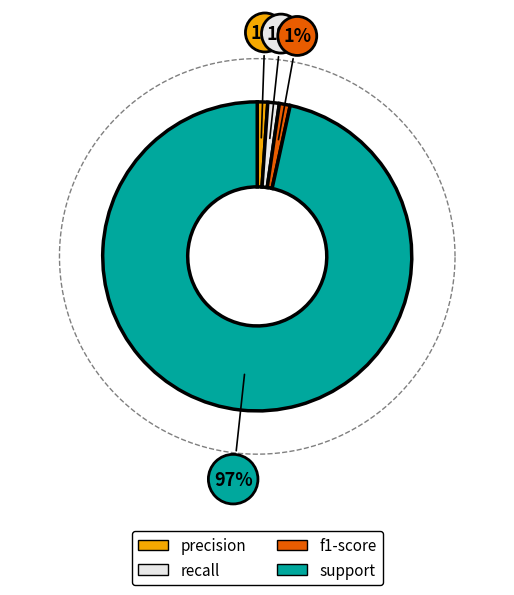

What is the change in value from f1-score to support?

+61.3